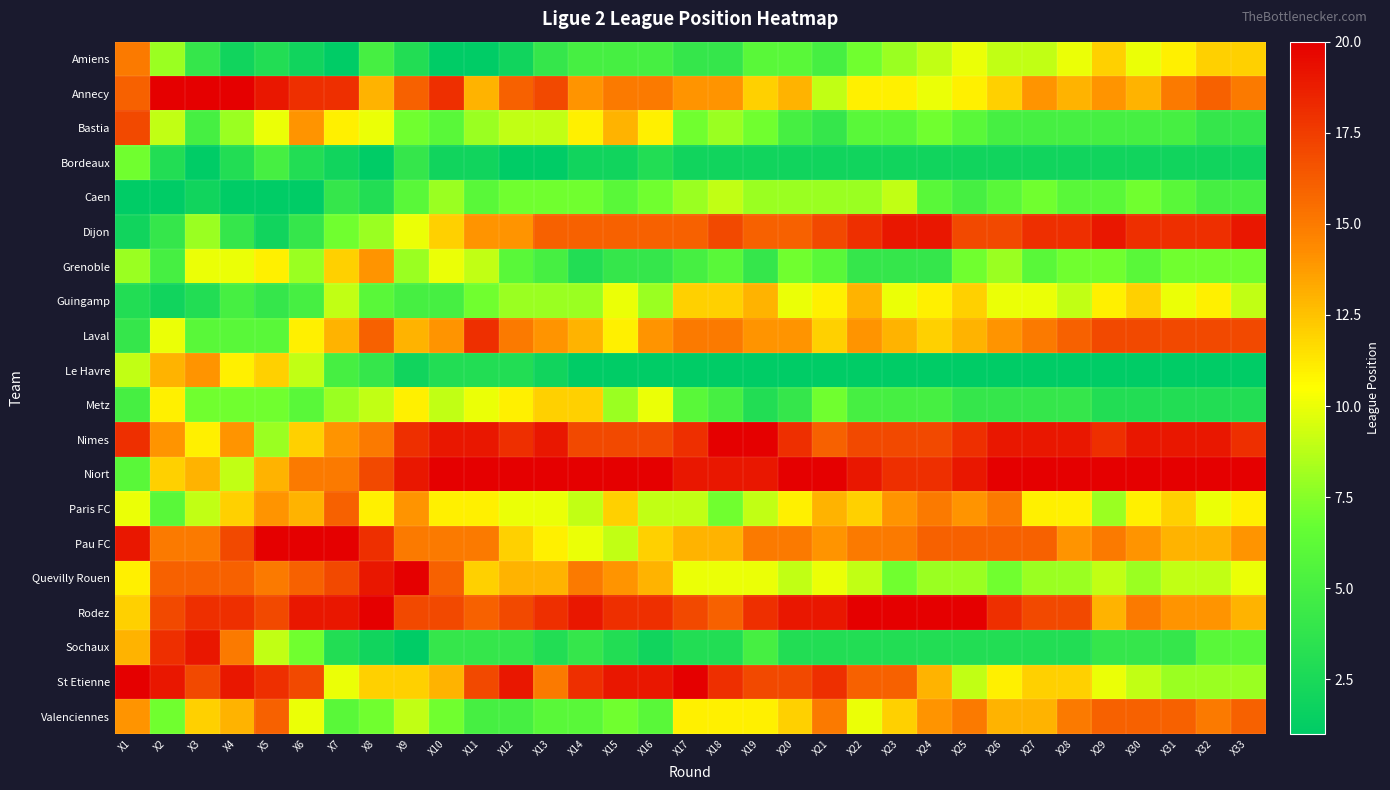

List the series in order of their peak value, lowest first.

Bordeaux, Caen, Metz, Guingamp, Grenoble, Le Havre, Amiens, Paris FC, Valenciennes, Bastia, Laval, Dijon, Sochaux, Annecy, Nimes, Niort, Pau FC, Quevilly Rouen, Rodez, St Etienne